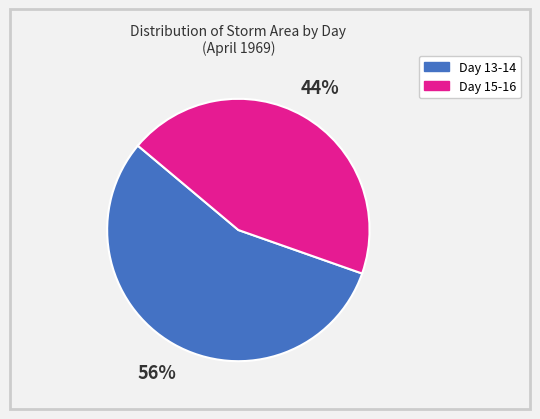

Rank the categories by value from highest to lowest.

Day 13-14, Day 15-16